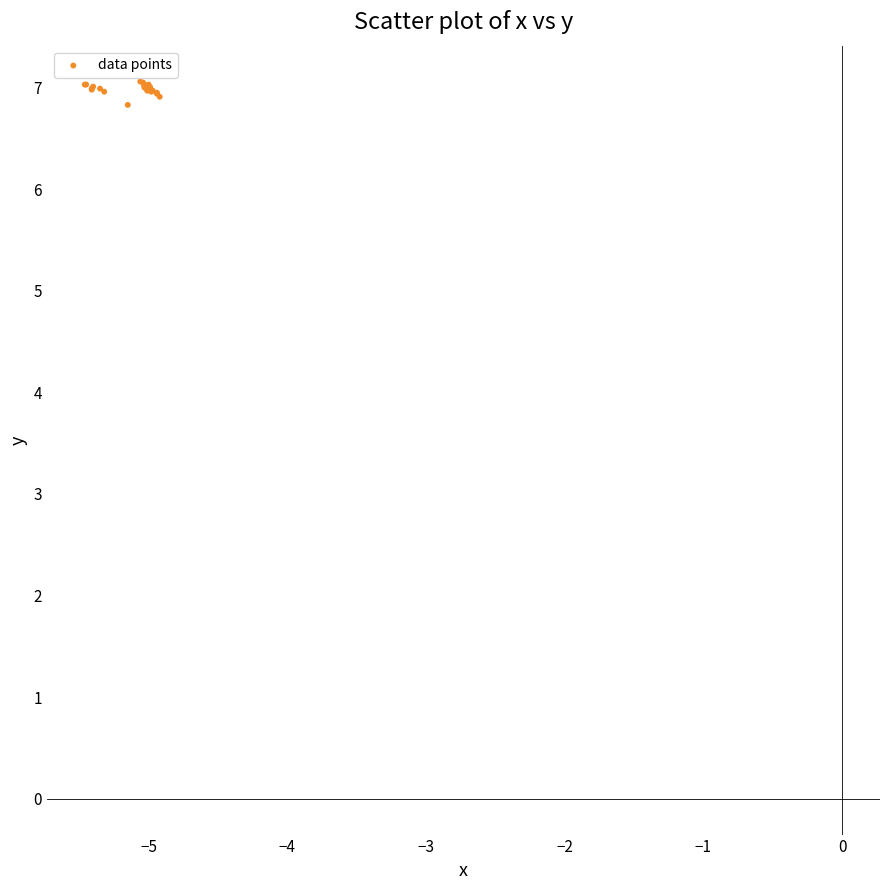

What Y value in the scatter plot is closest to 6?

6.8